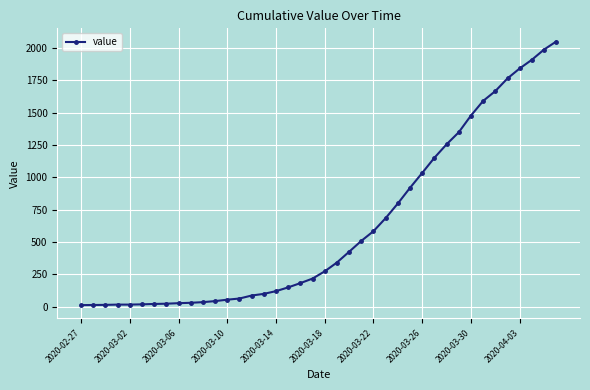

What is the difference between the second highest and second lowest values?

1973